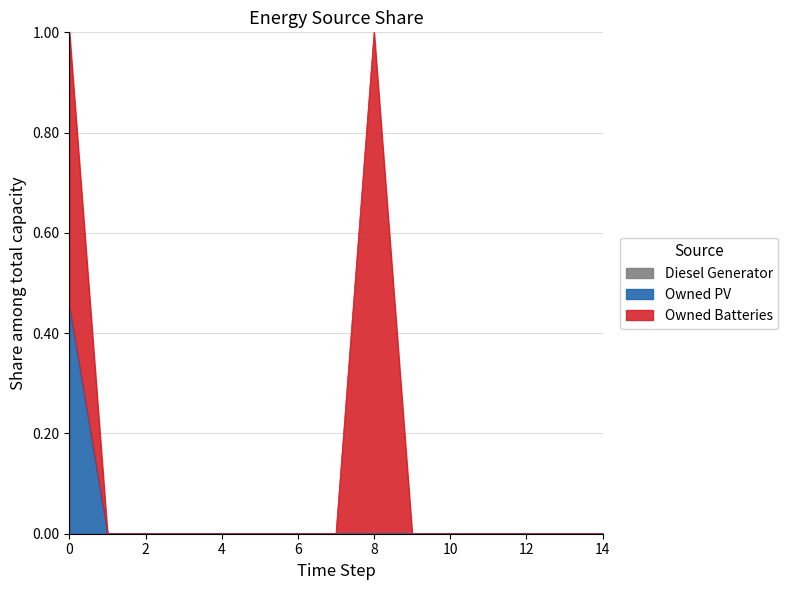

What is the value of the Owned Batteries point at the 9th from the left?

1.0